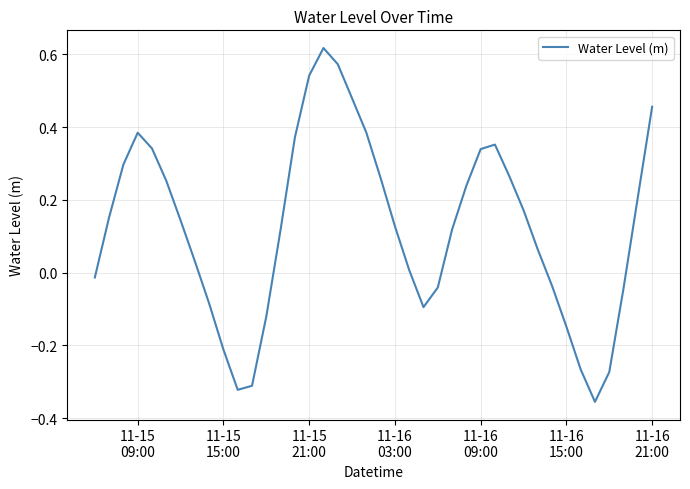

What is the difference between the maximum and minimum values?

1.0